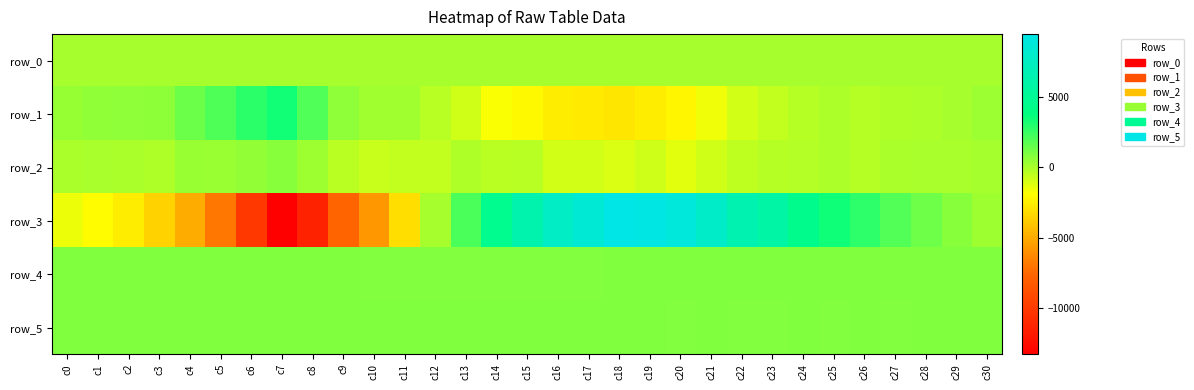

Reading right to left, transcribe all the data shown in this chart.

row_0: 82.0	81.9	81.9	81.8	81.8	81.8	81.7	81.7	81.6	81.6	81.5	81.5	81.4	81.4	81.3	81.3	81.2	81.1	81.1	81.0	81.0	80.9	80.9	80.8	80.8	80.7	80.7	80.6	80.6	80.5	80.5
row_1: 275.0	88.0	-47.0	-101.0	-279.0	-59.0	-275.0	-547.0	-897.0	-1594.0	-2244.0	-2573.0	-2822.0	-2707.0	-2565.0	-2121.0	-1785.0	-881.0	-331.0	214.0	216.0	615.0	1994.0	3399.0	2822.0	2036.0	1360.0	642.0	606.0	555.0	423.0
row_2: 136.0	17.0	25.0	-31.0	-302.0	-47.0	-248.0	-304.0	-472.0	-867.0	-1248.0	-825.0	-1085.0	-925.0	-901.0	-349.0	-391.0	-122.0	-564.0	-534.0	-706.0	-360.0	237.0	736.0	512.0	347.0	370.0	-110.0	-26.0	38.0	-31.0
row_3: 252.0	748.0	1326.0	1952.0	2772.0	3432.0	4555.0	5812.0	6458.0	7853.0	8907.0	9305.0	9474.0	8570.0	7663.0	6327.0	4611.0	2121.0	79.0	-3129.0	-5751.0	-7675.0	-11366.0	-13292.0	-10102.0	-6941.0	-4962.0	-3581.0	-2553.0	-2005.0	-1474.0
row_4: 921.0	927.0	920.0	929.0	924.0	922.0	924.0	908.0	914.0	924.0	912.0	908.0	893.0	891.0	885.0	883.0	885.0	879.0	880.0	882.0	888.0	898.0	897.0	907.0	918.0	919.0	919.0	924.0	923.0	921.0	923.0
row_5: 893.0	898.0	894.0	891.0	894.0	891.0	893.0	888.0	889.0	896.0	887.0	897.0	896.0	901.0	900.0	901.0	907.0	897.0	897.0	896.0	899.0	911.0	904.0	900.0	904.0	901.0	902.0	897.0	897.0	897.0	895.0